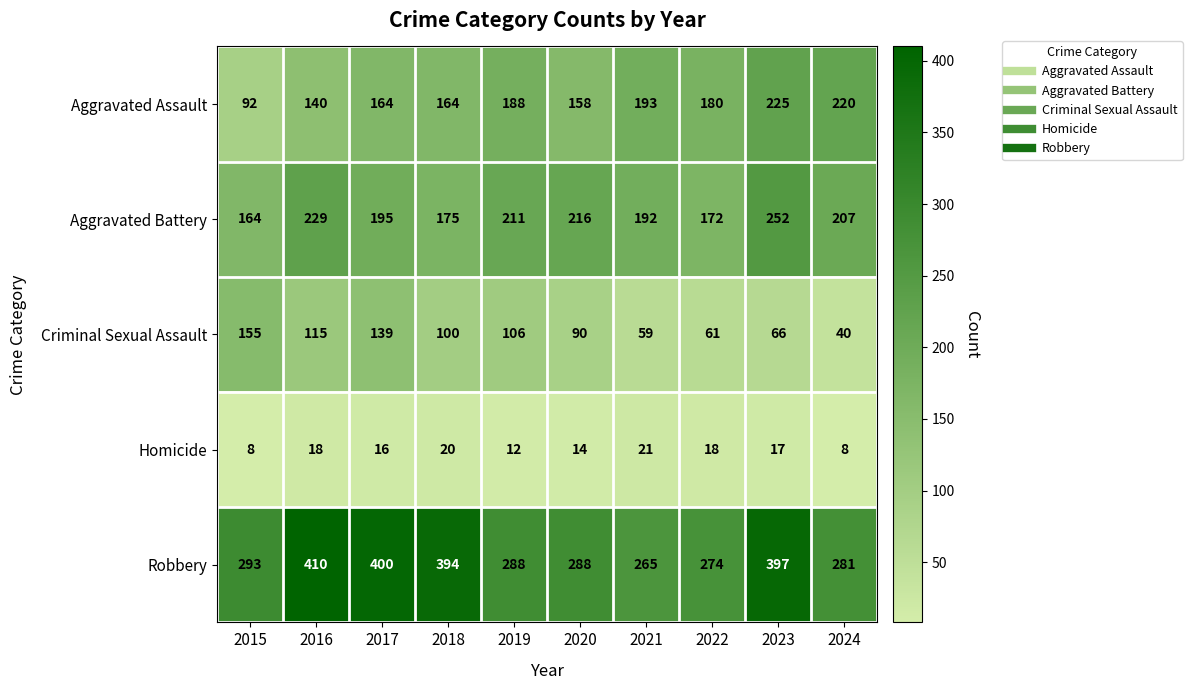

What is the difference between the Aggravated Battery values at 2022 and 2021?

20